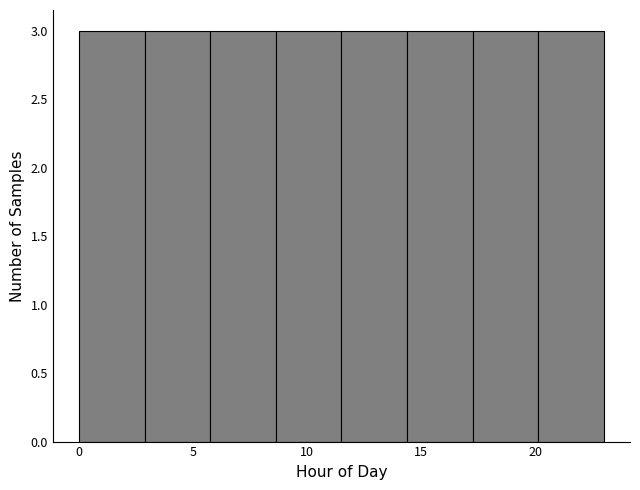

Reading left to right, transcribe this chart: for each bar, give the range it covers on the x-axis and its height. Neither the bar edges nor the heights are printed on the chart, so give them approximately, as read against the axes.

0.0 to 3.0: 3
3.0 to 6.0: 3
6.0 to 8.5: 3
8.5 to 11.5: 3
11.5 to 14.5: 3
14.5 to 17.5: 3
17.5 to 20.0: 3
20.0 to 23.0: 3